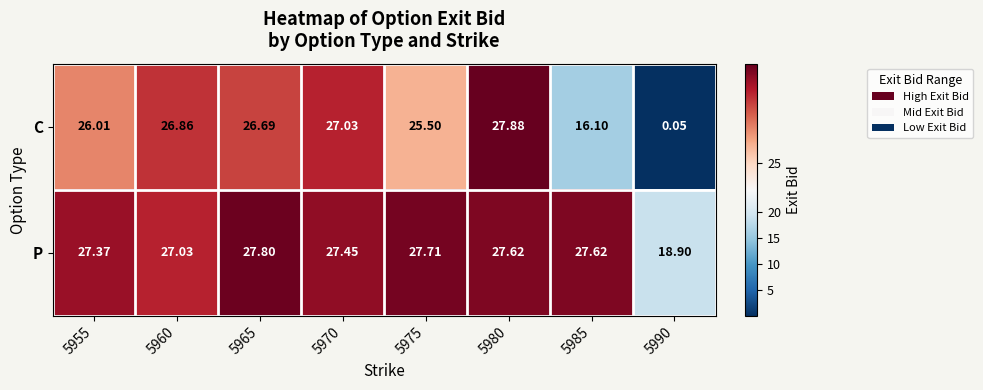

Rank the series by their average value, from lowest to highest.

C, P